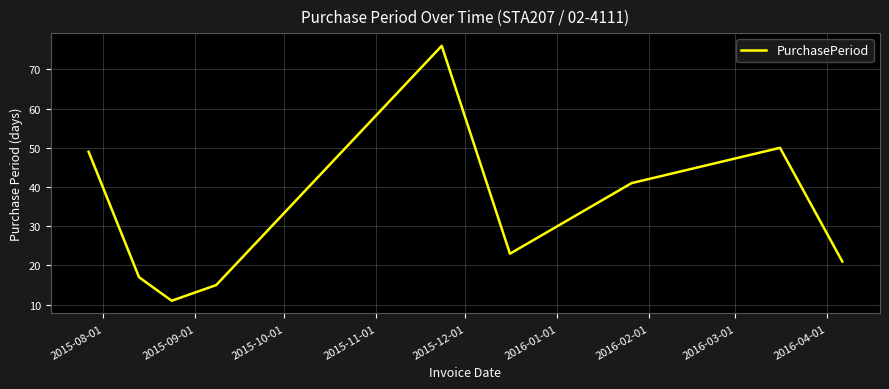

What is the greatest value displayed?

76